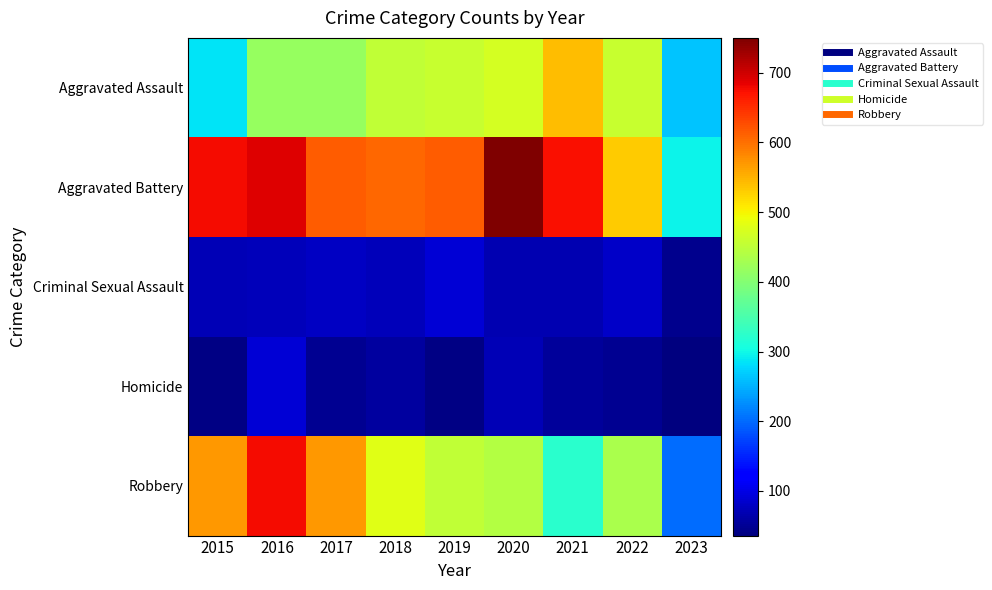

Which series has the widest spread of values?

Robbery